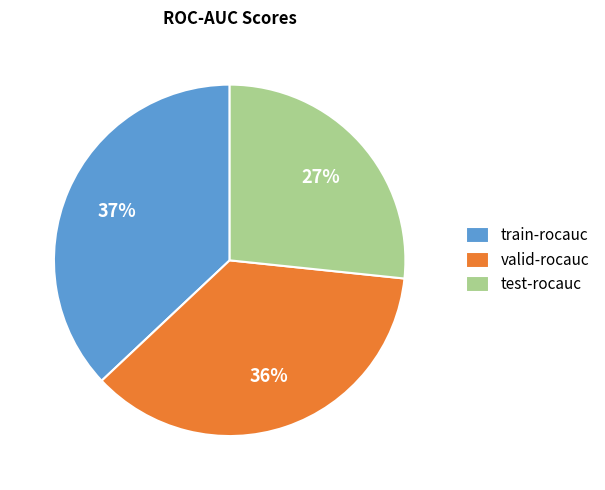

Count the number of slices in the pie.

3